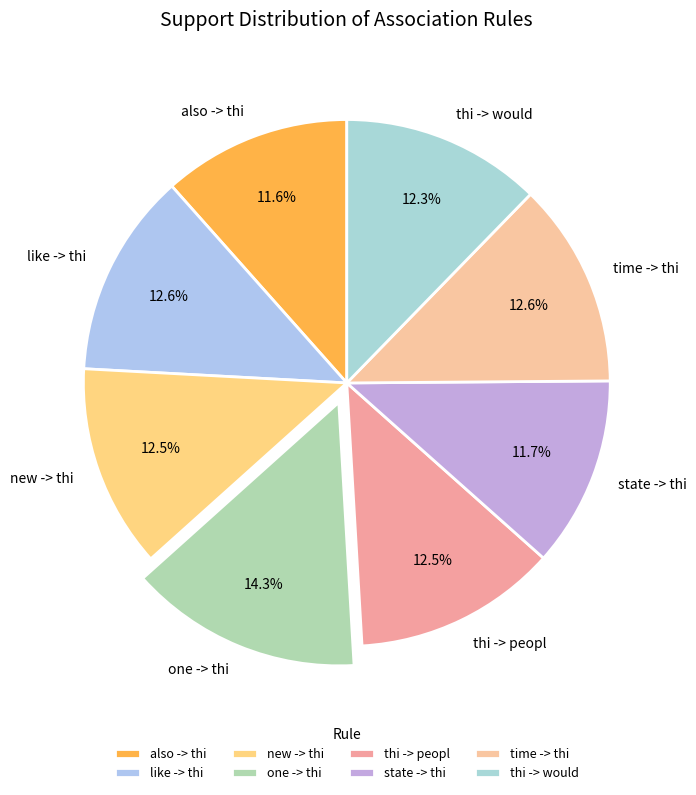

To the nearest percent, what is the combined percentage of new -> thi and also -> thi?

24%